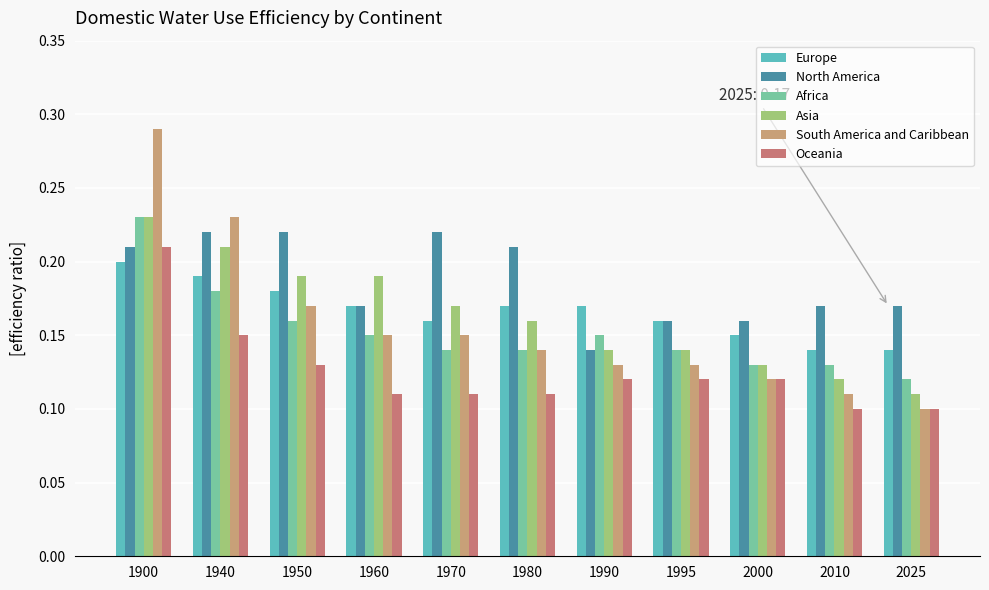

Is the value of Oceania at 1960 greater than the value of Asia at 1900?

No